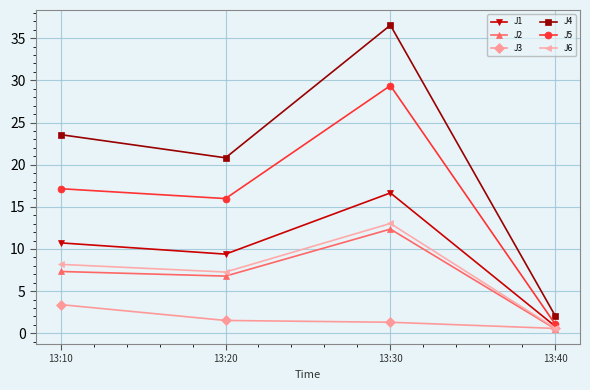

At which label does J3 reach its peak?

13:10